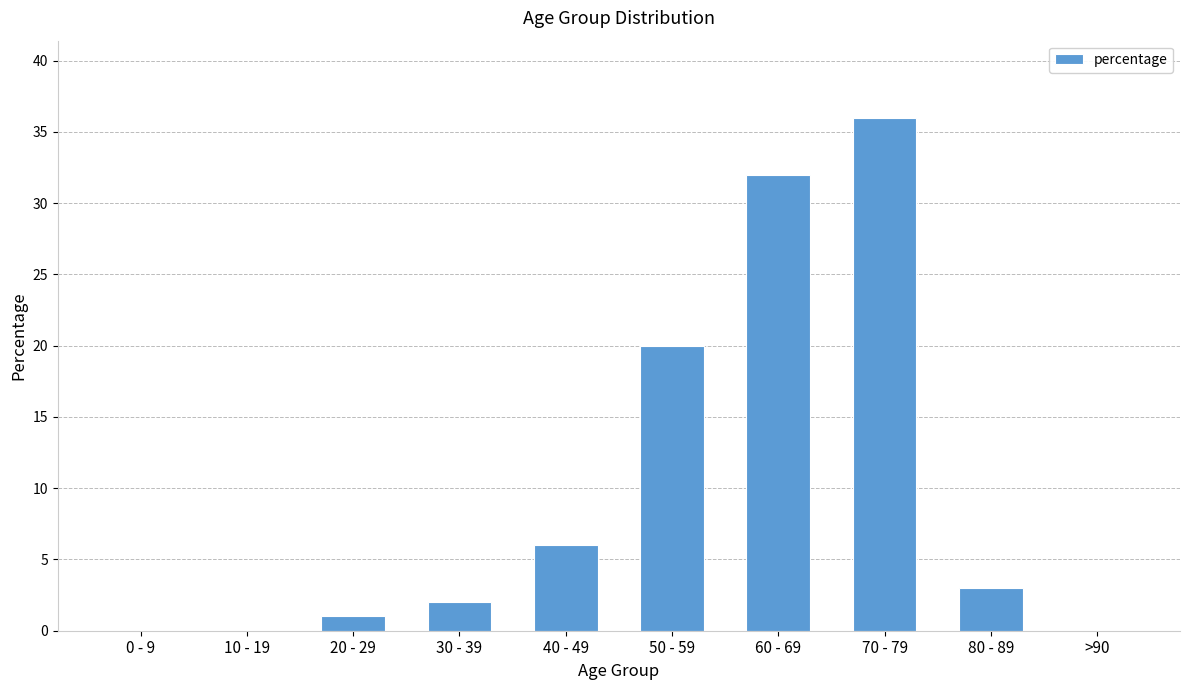

Which has a higher value, 40 - 49 or 70 - 79?

70 - 79